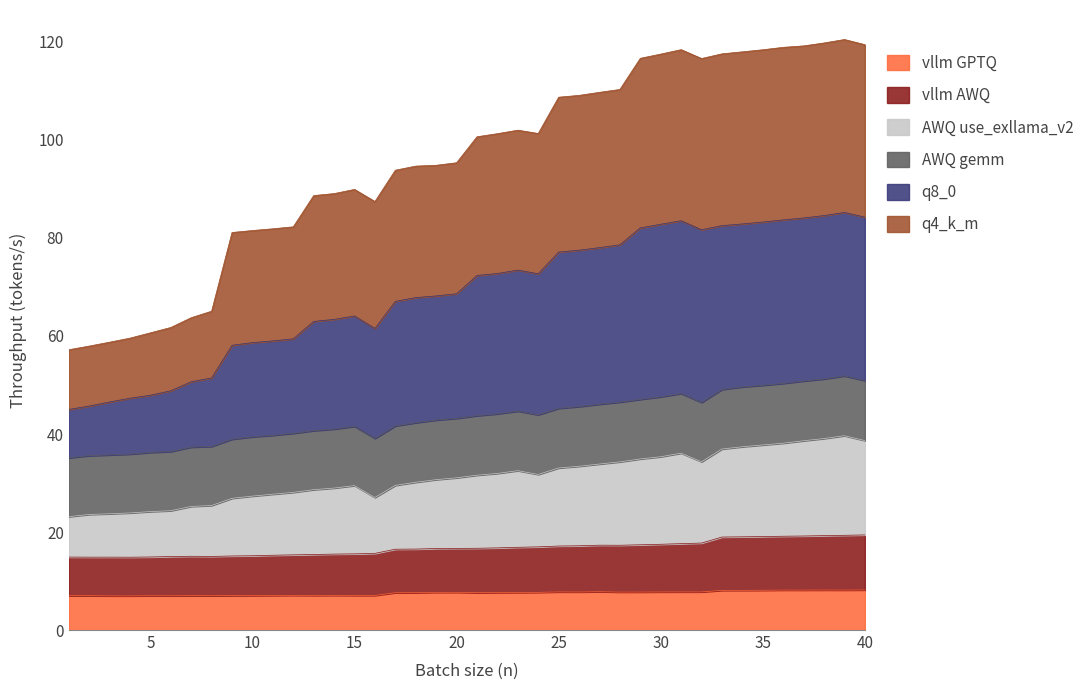

What is the maximum value for vllm GPTQ?

8.2